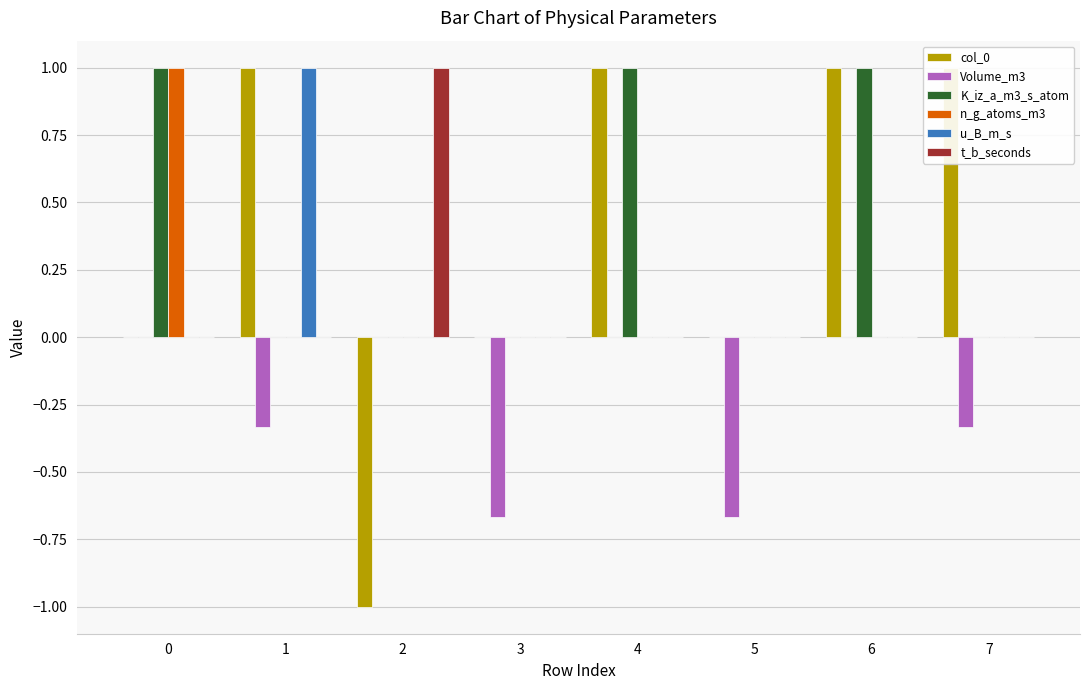

Does the chart contain stacked bars?

No